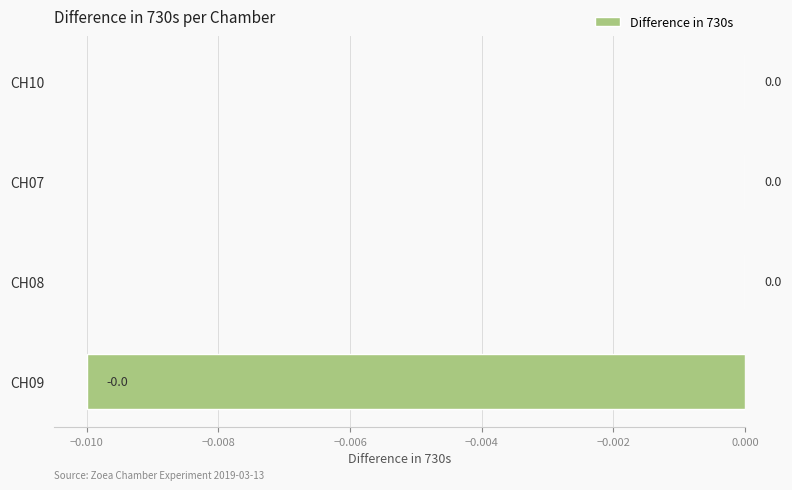

True or false: the data shows 0.0 at CH07.

True